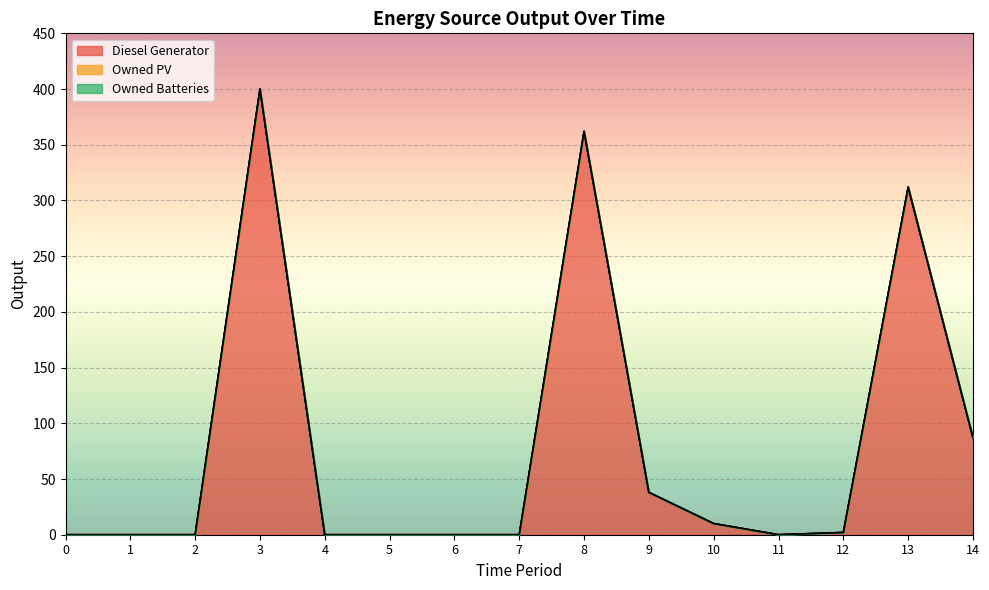

Reading left to right, transcribe all the data shown in this chart.

Diesel Generator: 0=0	1=0	2=0	3=400	4=0	5=0	6=0	7=0	8=362	9=38	10=10	11=0	12=2	13=312	14=87
Owned PV: 0=0	1=0	2=0	3=0	4=0	5=0	6=0	7=0	8=0	9=0	10=0	11=0	12=0	13=0	14=0
Owned Batteries: 0=0	1=0	2=0	3=0	4=0	5=0	6=0	7=0	8=0	9=0	10=0	11=0	12=0	13=0	14=0